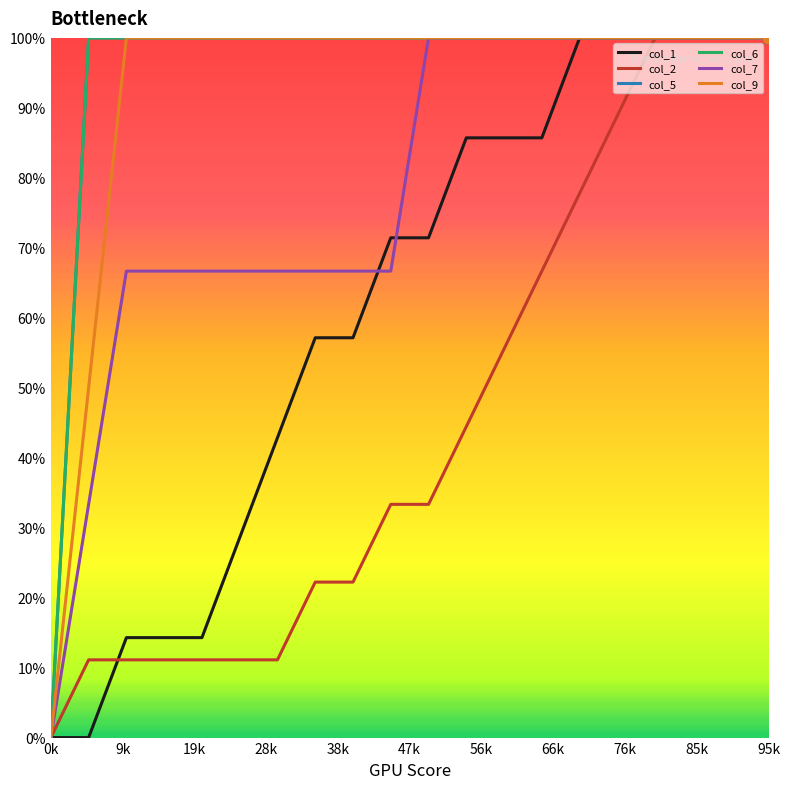

At how many categories does at least one series exceed 0?

19